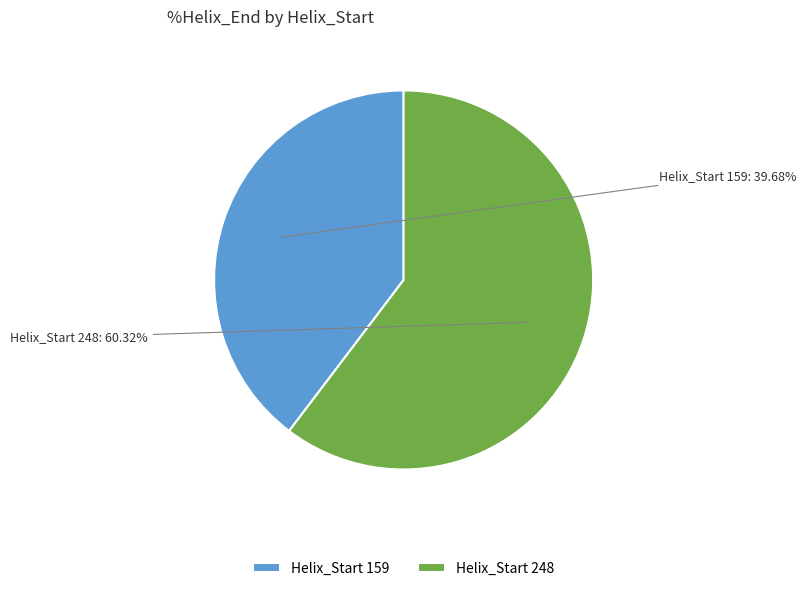

How many slices are in this pie chart?

2